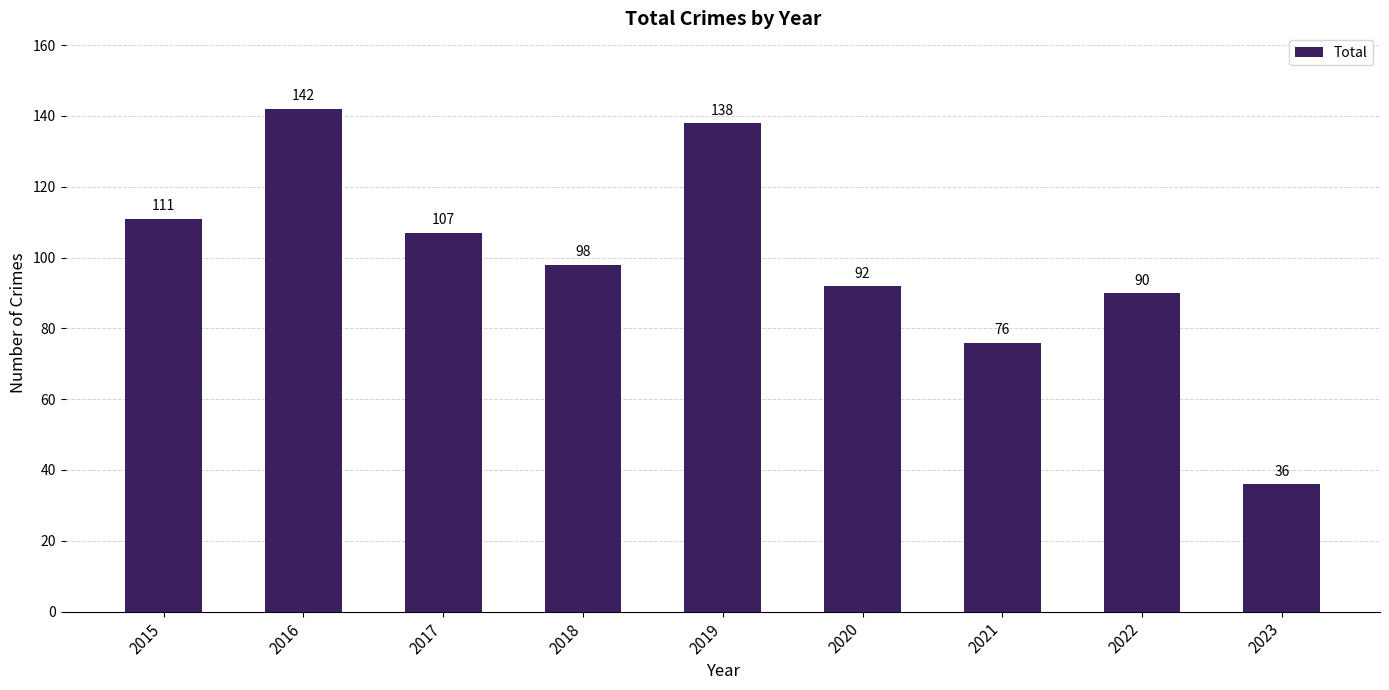

Does the chart contain stacked bars?

No